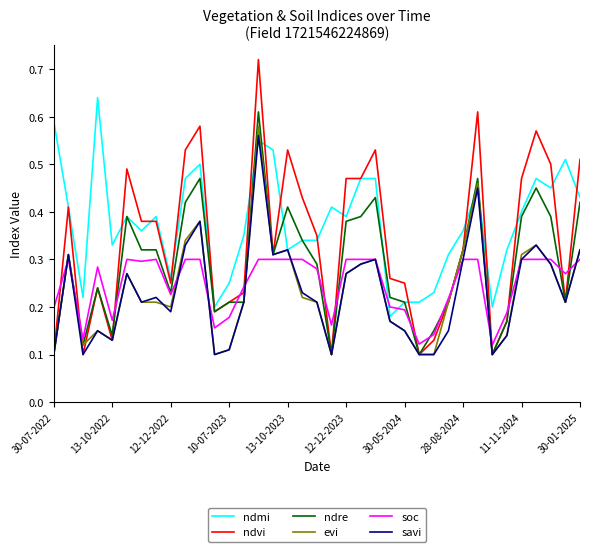

True or false: soc and ndmi intersect in this chart.

True